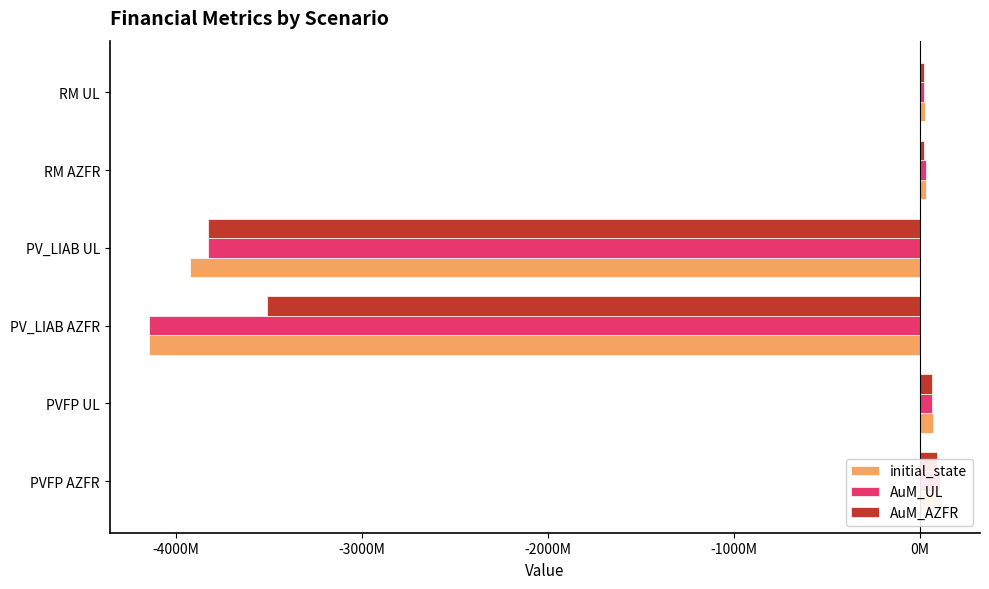

Between PV_LIAB UL and PV_LIAB AZFR, which is larger?

PV_LIAB UL